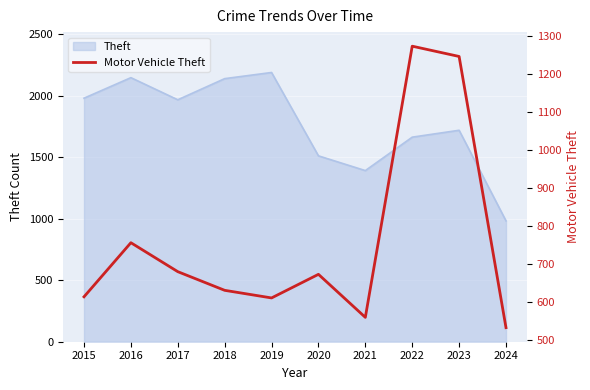

Where is the first local maximum?

2016